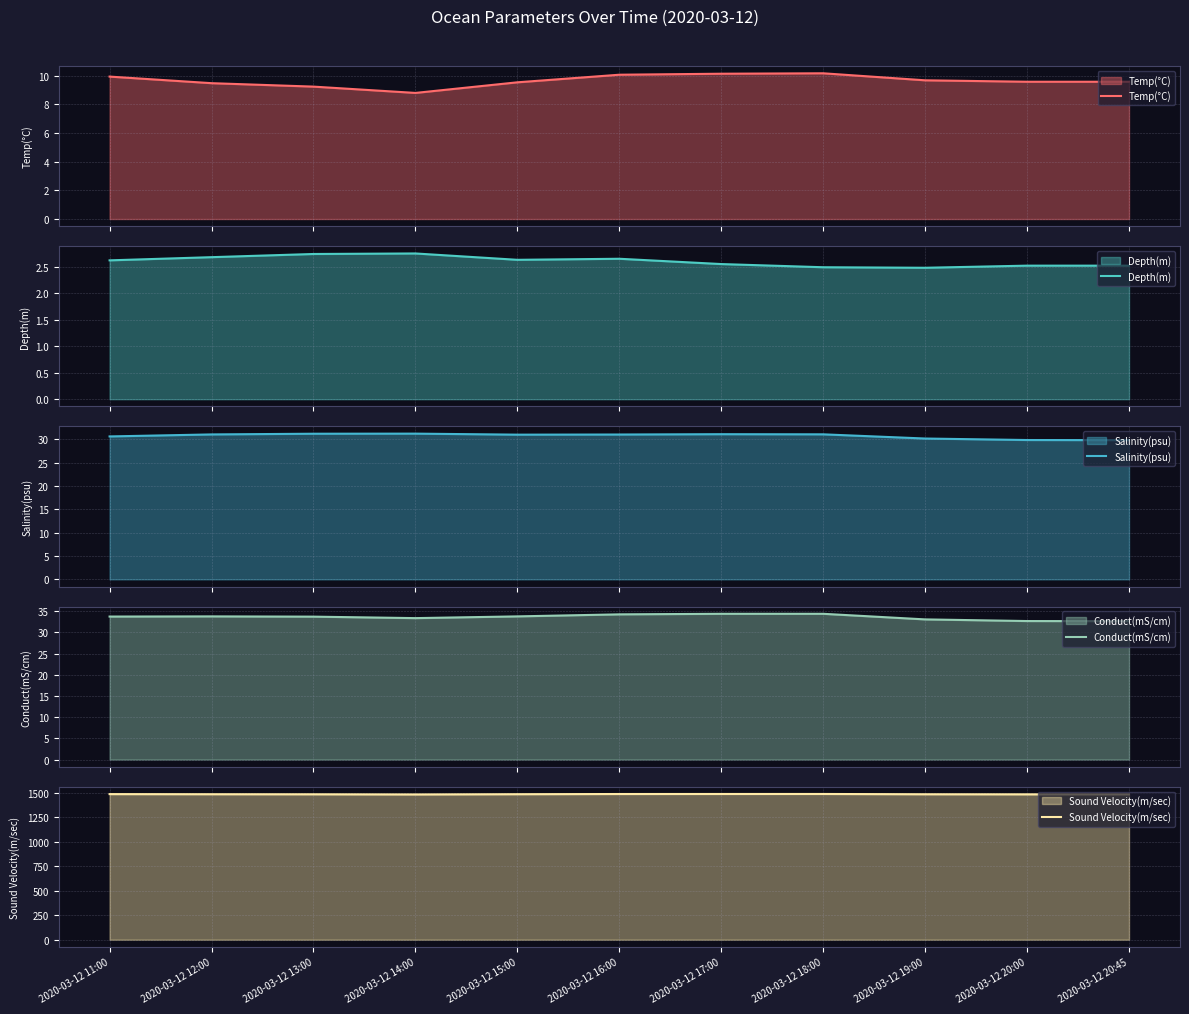

Reading left to right, list all the values displayed in this chart.

Temp(°C): 2020-03-12 11:00=9.9	2020-03-12 12:00=9.5	2020-03-12 13:00=9.2	2020-03-12 14:00=8.8	2020-03-12 15:00=9.5	2020-03-12 16:00=10.1	2020-03-12 17:00=10.1	2020-03-12 18:00=10.2	2020-03-12 19:00=9.7	2020-03-12 20:00=9.6	2020-03-12 20:45=9.6
Depth(m): 2020-03-12 11:00=2.6	2020-03-12 12:00=2.7	2020-03-12 13:00=2.7	2020-03-12 14:00=2.8	2020-03-12 15:00=2.6	2020-03-12 16:00=2.6	2020-03-12 17:00=2.5	2020-03-12 18:00=2.5	2020-03-12 19:00=2.5	2020-03-12 20:00=2.5	2020-03-12 20:45=2.5
Salinity(psu): 2020-03-12 11:00=30.6	2020-03-12 12:00=31.1	2020-03-12 13:00=31.2	2020-03-12 14:00=31.2	2020-03-12 15:00=31.0	2020-03-12 16:00=31.1	2020-03-12 17:00=31.1	2020-03-12 18:00=31.1	2020-03-12 19:00=30.2	2020-03-12 20:00=29.9	2020-03-12 20:45=29.8
Conduct(mS/cm): 2020-03-12 11:00=33.7	2020-03-12 12:00=33.8	2020-03-12 13:00=33.7	2020-03-12 14:00=33.4	2020-03-12 15:00=33.8	2020-03-12 16:00=34.3	2020-03-12 17:00=34.4	2020-03-12 18:00=34.4	2020-03-12 19:00=33.1	2020-03-12 20:00=32.7	2020-03-12 20:45=32.6
Sound Velocity(m/sec): 2020-03-12 11:00=1484.2	2020-03-12 12:00=1483.1	2020-03-12 13:00=1482.4	2020-03-12 14:00=1480.8	2020-03-12 15:00=1483.2	2020-03-12 16:00=1485.2	2020-03-12 17:00=1485.5	2020-03-12 18:00=1485.6	2020-03-12 19:00=1482.7	2020-03-12 20:00=1481.9	2020-03-12 20:45=1481.9